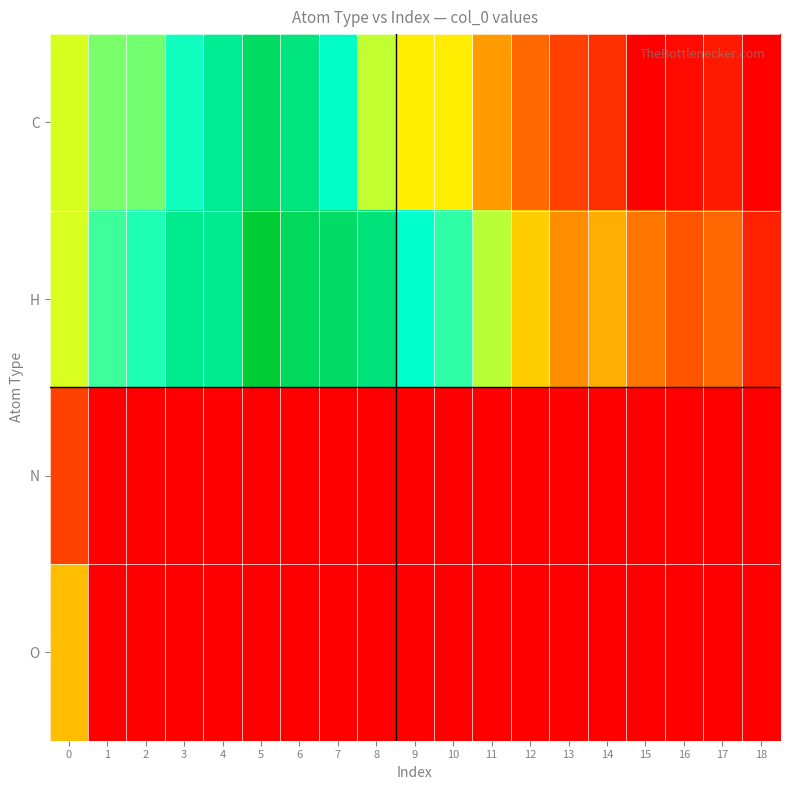

Reading left to right, transcribe all the data shown in this chart.

C: 0=-0.1	1=1.1	2=1.2	3=2.4	4=3.8	5=4.8	6=4.2	7=2.7	8=0.2	9=-1.0	10=-1.0	11=-3.0	12=-4.3	13=-5.3	14=-5.7	15=-6.9	16=-6.6	17=-6.3	18=-6.9
H: 0=-0.1	1=1.9	2=2.2	3=3.9	4=3.8	5=5.8	6=4.9	7=4.8	8=4.3	9=2.6	10=2.0	11=0.3	12=-1.8	13=-3.4	14=-2.6	15=-3.9	16=-4.8	17=-4.3	18=-6.0
N: 0=-5.3	1=-6.9	2=-6.9	3=-6.9	4=-6.9	5=-6.9	6=-6.9	7=-6.9	8=-6.9	9=-6.9	10=-6.9	11=-6.9	12=-6.9	13=-6.9	14=-6.9	15=-6.9	16=-6.9	17=-6.9	18=-6.9
O: 0=-2.2	1=-6.9	2=-6.9	3=-6.9	4=-6.9	5=-6.9	6=-6.9	7=-6.9	8=-6.9	9=-6.9	10=-6.9	11=-6.9	12=-6.9	13=-6.9	14=-6.9	15=-6.9	16=-6.9	17=-6.9	18=-6.9